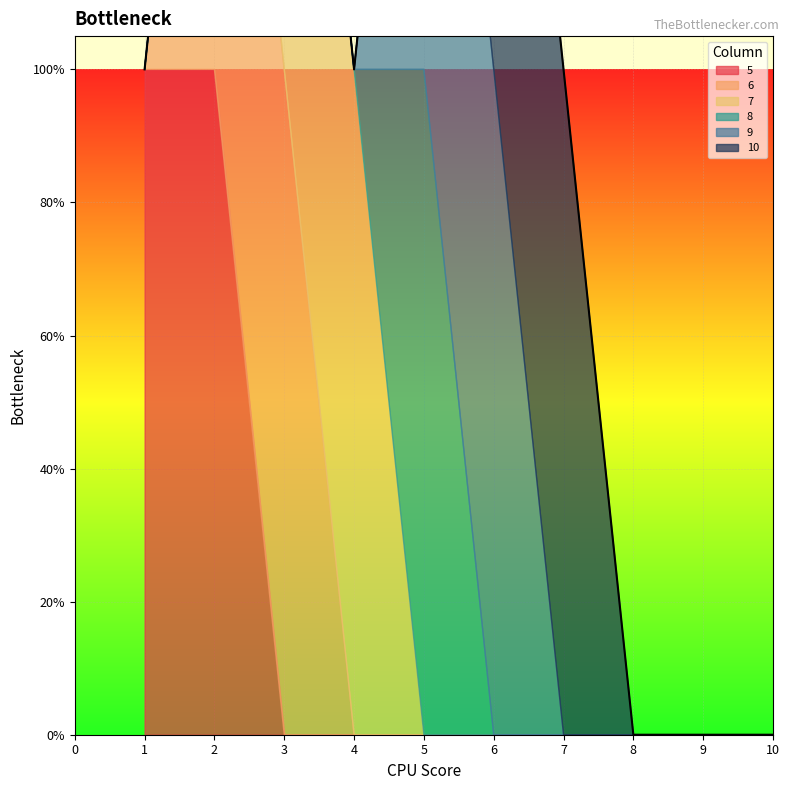

What is the maximum value for 8?

1